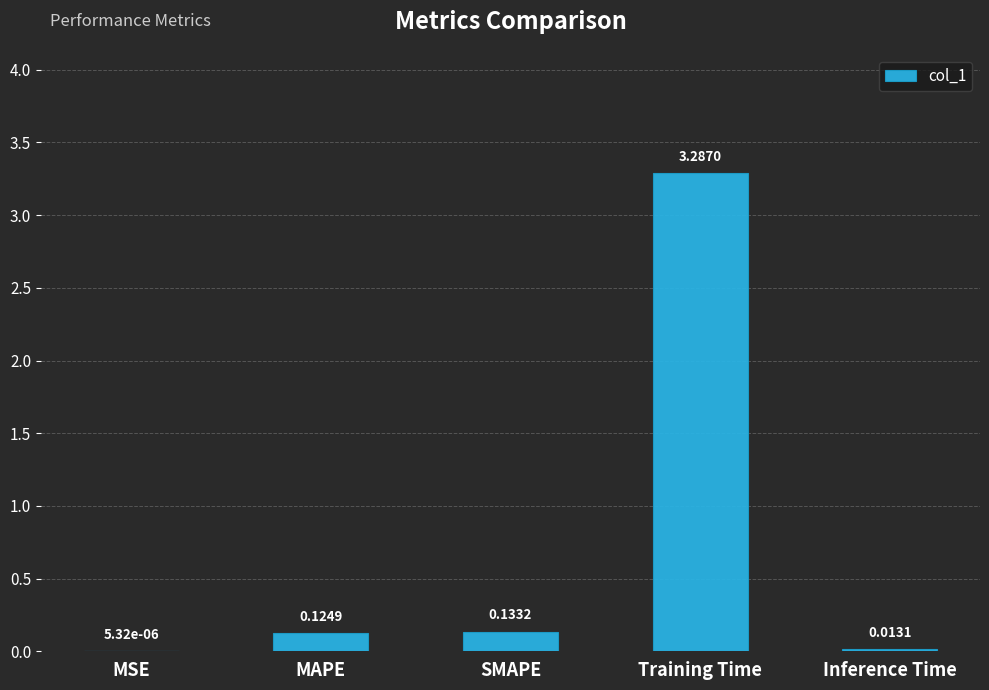

Which category has the highest value across all series?

Training Time